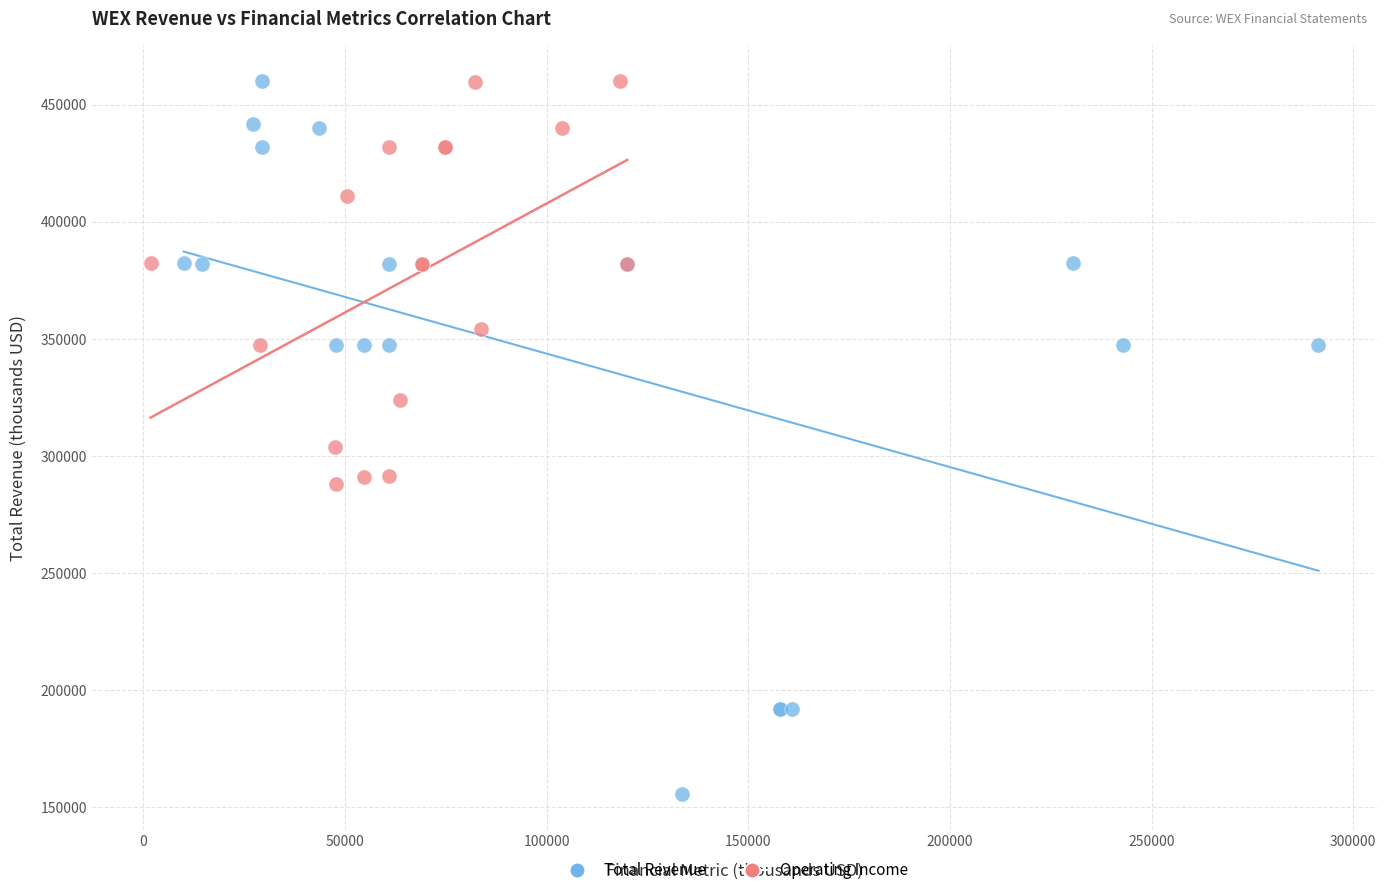

Which series contains the lowest Y value?

Total Revenue